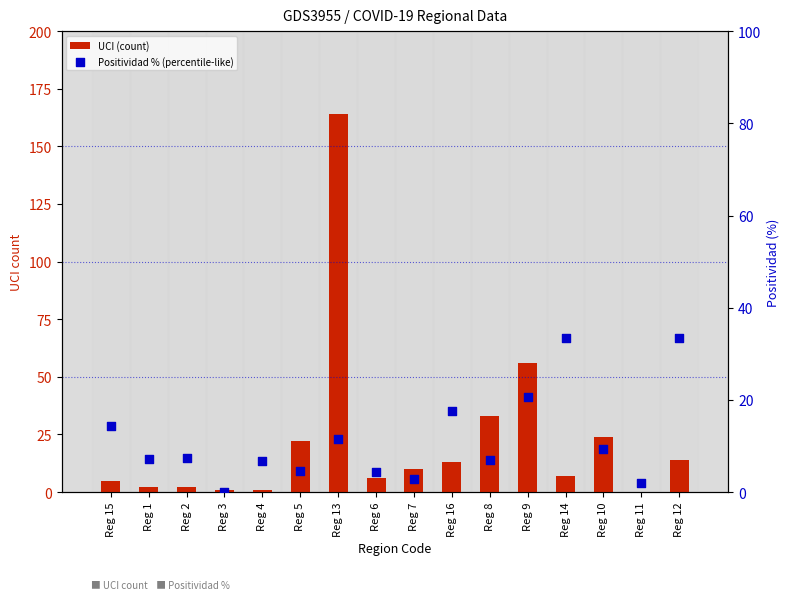

Which series has the largest Y range (max minus min)?

UCI (count)